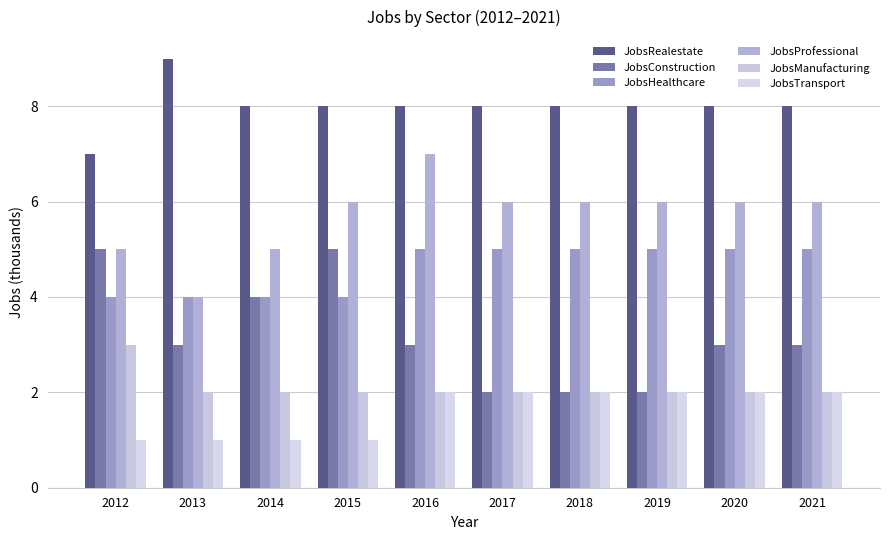

What is the minimum value shown in the chart?

1